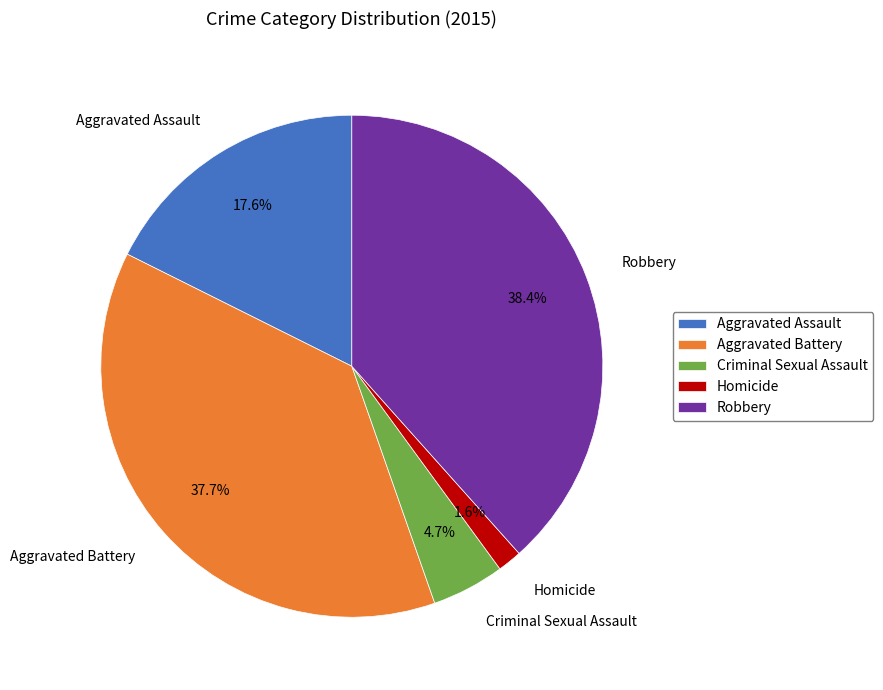

How many segments does this pie chart have?

5